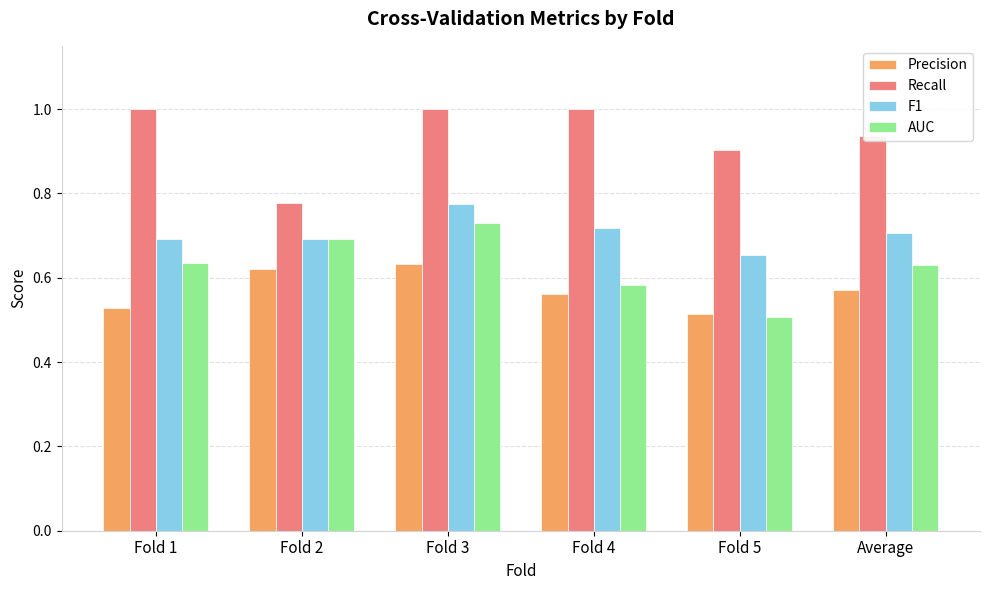

Is the value of Recall at Fold 3 greater than the value of F1 at Fold 2?

Yes